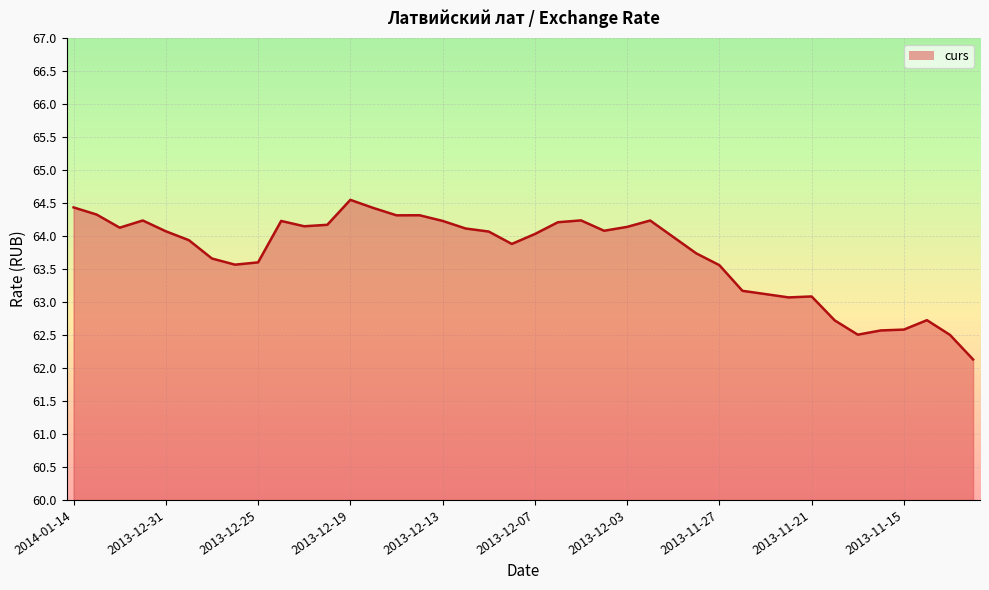

What is the greatest value displayed?

64.6